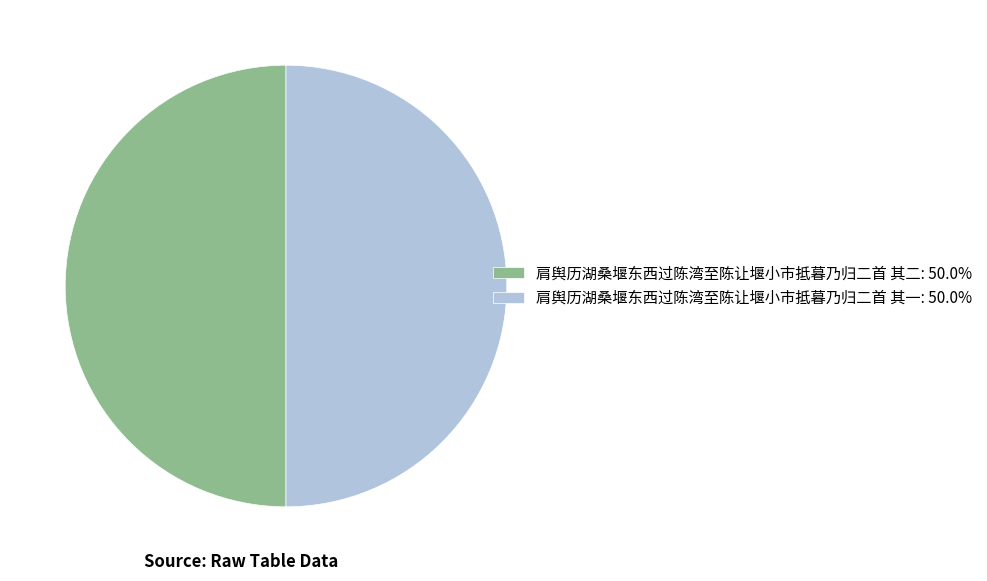

Do 肩舆历湖桑堰东西过陈湾至陈让堰小市抵暮乃归二首 其二: 50.0% and 肩舆历湖桑堰东西过陈湾至陈让堰小市抵暮乃归二首 其一: 50.0% together represent more than half of the pie?

Yes